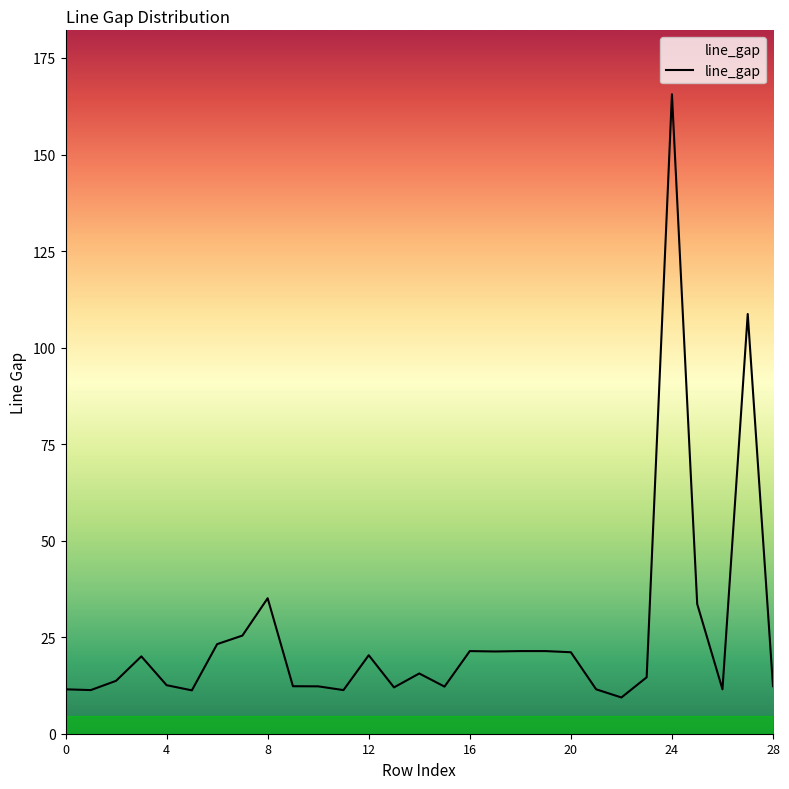

What is the greatest value displayed?

165.6